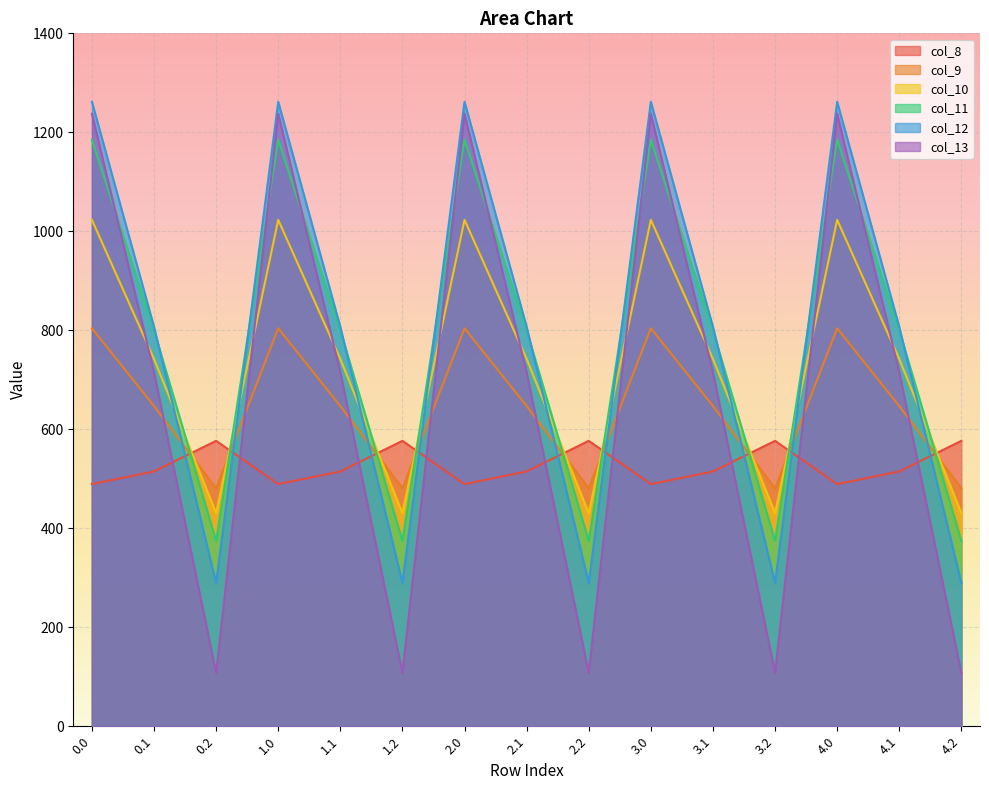

Which series ends up on top after the final intersection of col_13 and col_9?

col_9